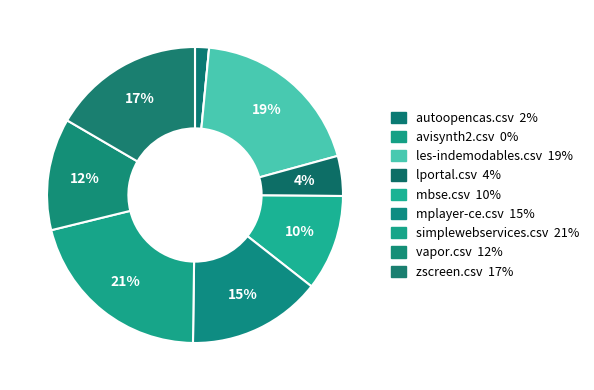

To the nearest percent, what portion does mbse.csv represent?

10%